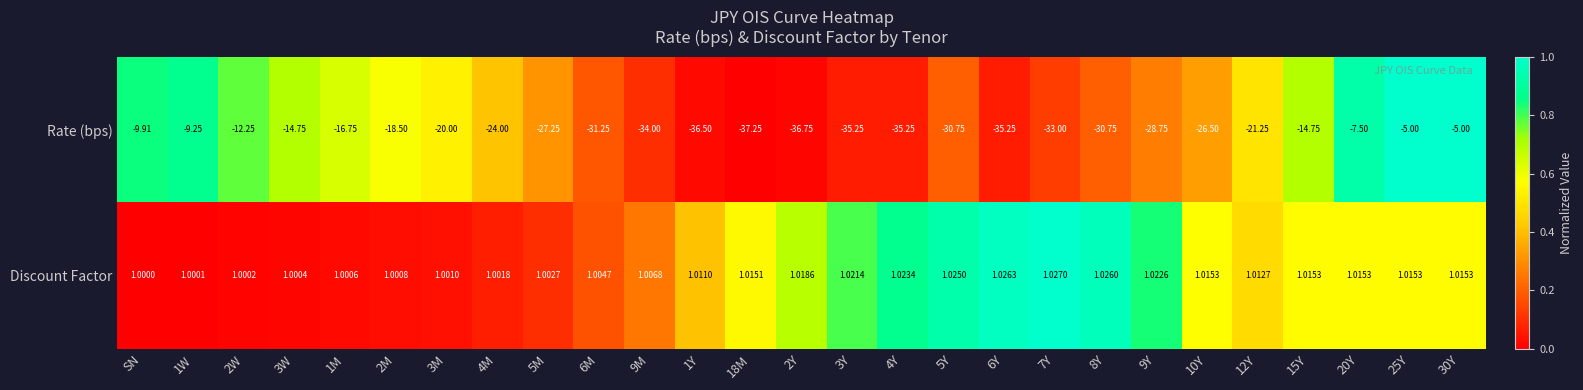

Between 2W and 5M, which series saw the biggest shift?

Rate (bps)